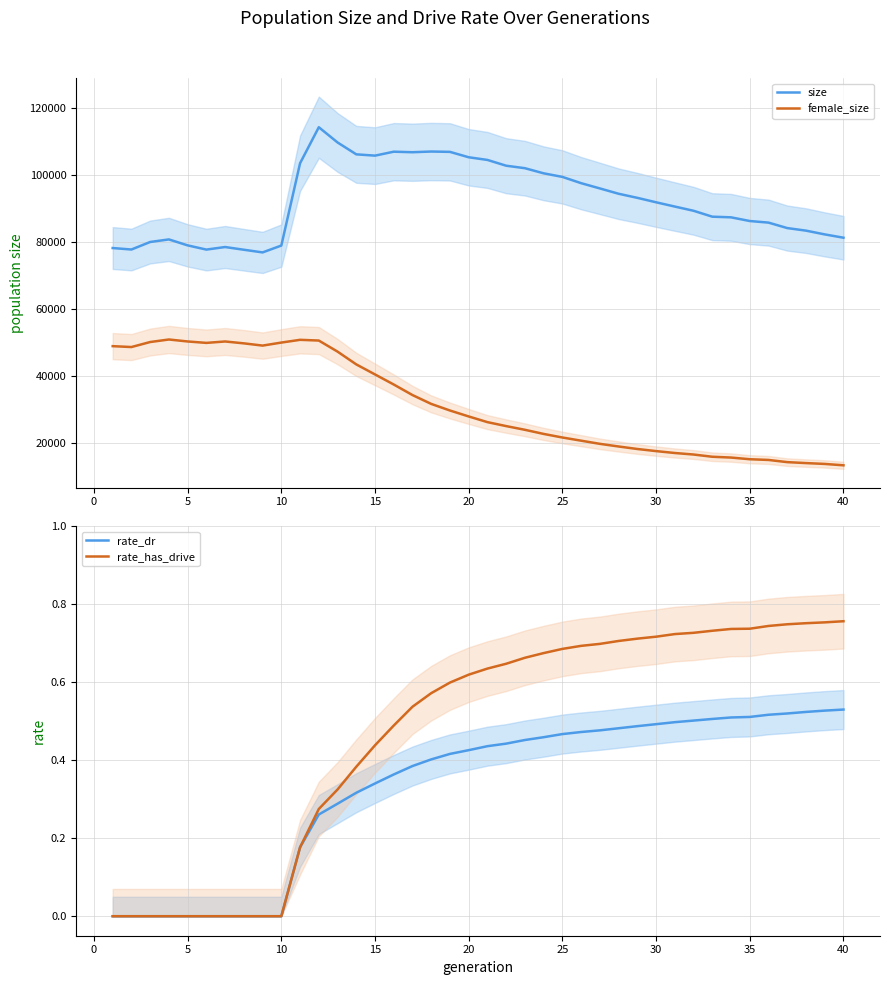

True or false: size and female_size cross at least once.

False